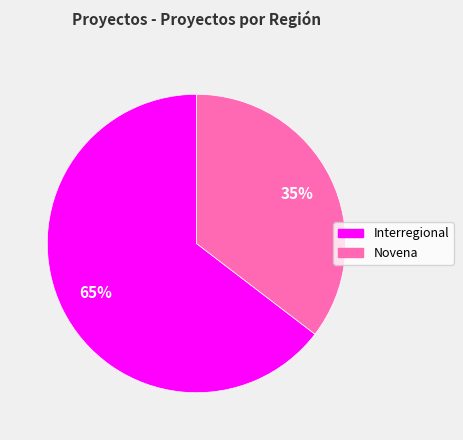

What is the largest slice in the pie chart?

Interregional